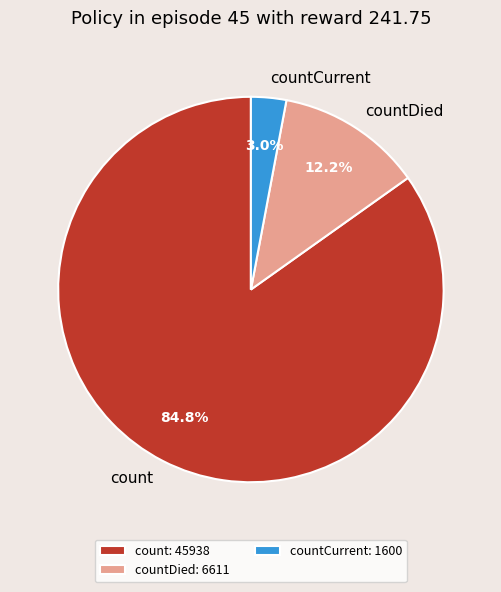

Count the number of slices in the pie.

3